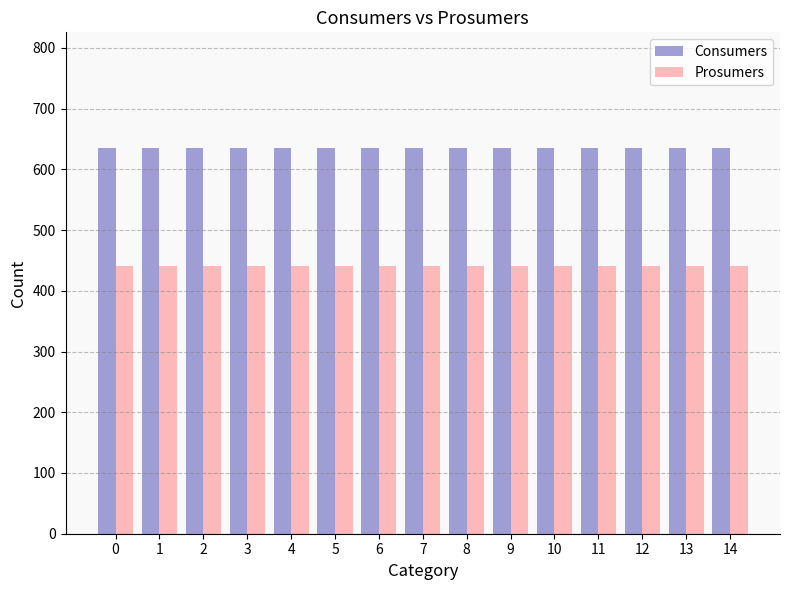

The Consumers series shows 635 at 11. True or false?

True